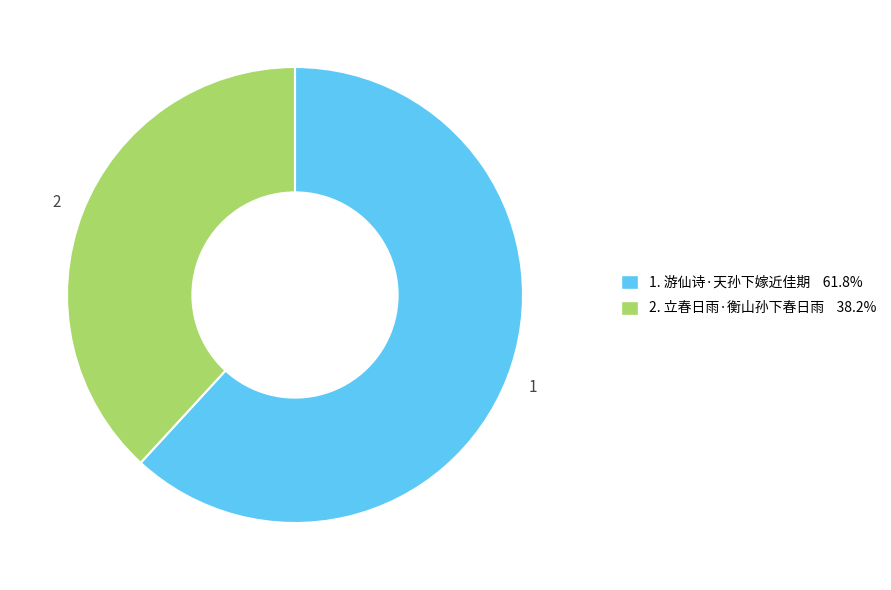

Is there a majority slice in this chart?

Yes